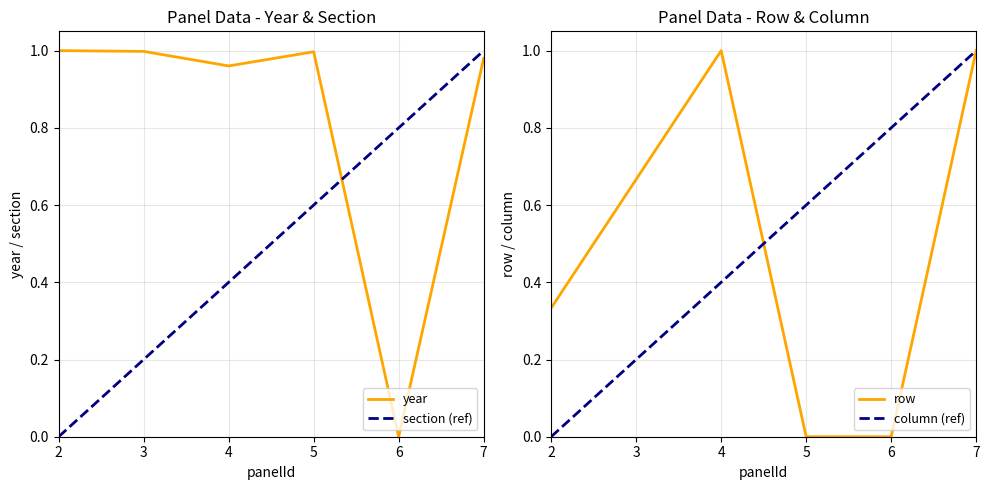

How many lines are shown in the chart?

2